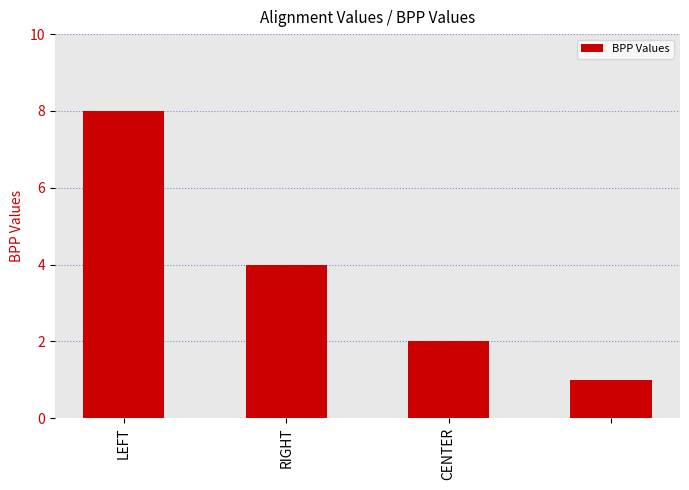

What is the maximum value shown in the chart?

8